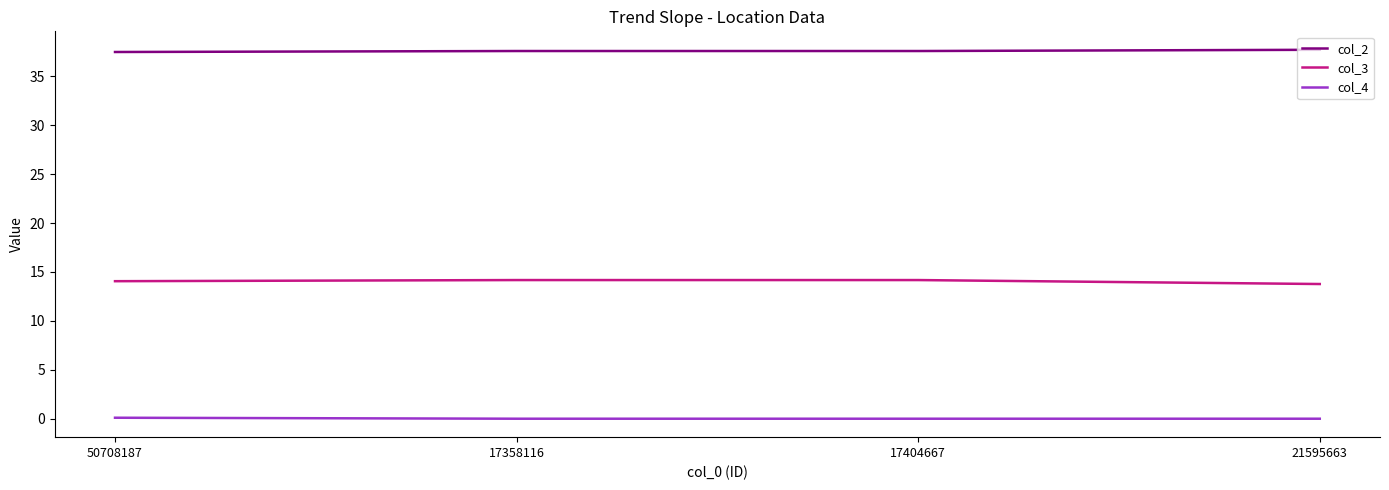

What is the difference between the maximum and second lowest values in the col_4 series?

0.1